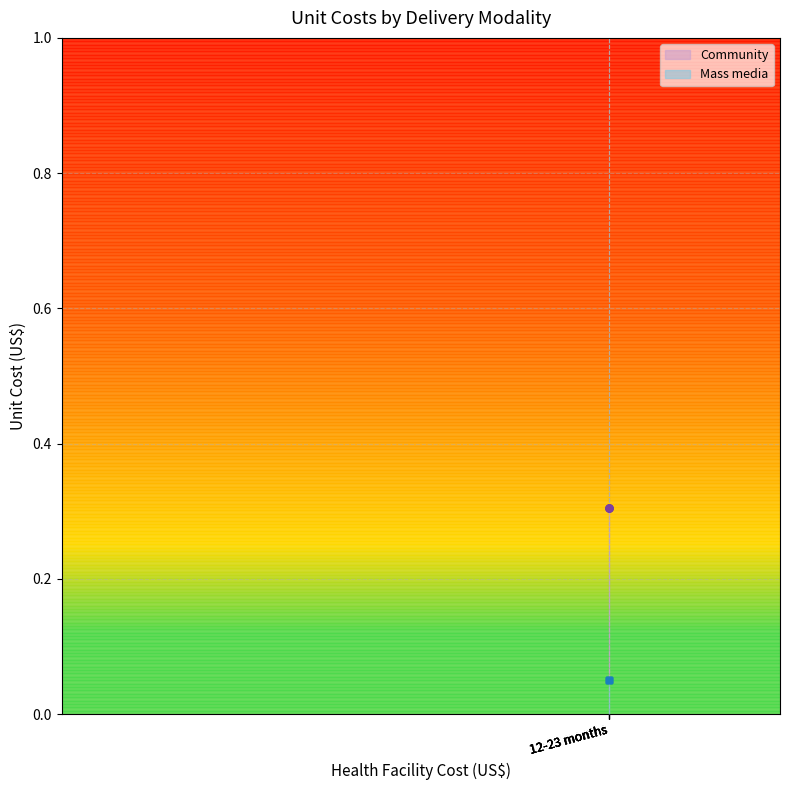

Which series has the largest total across all categories?

Community